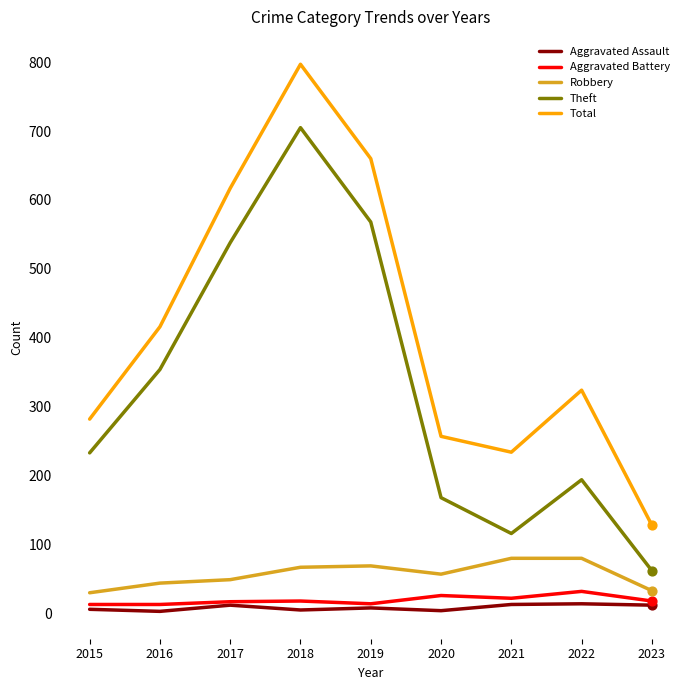

What is the total value across all series at 2020?

512